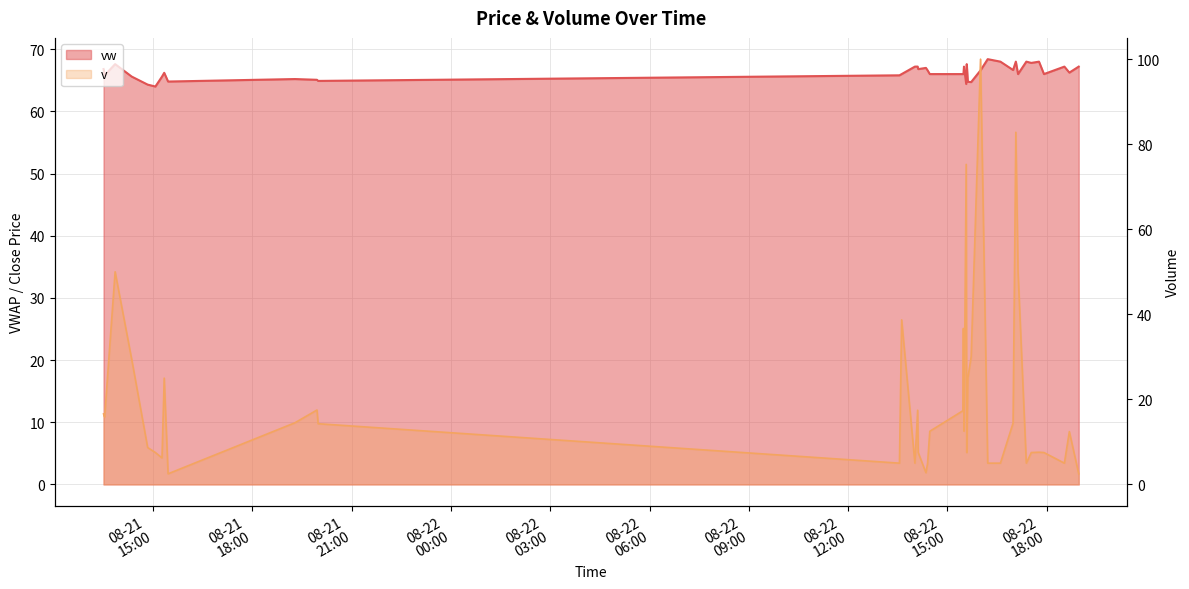

Which series has the largest total across all categories?

vw